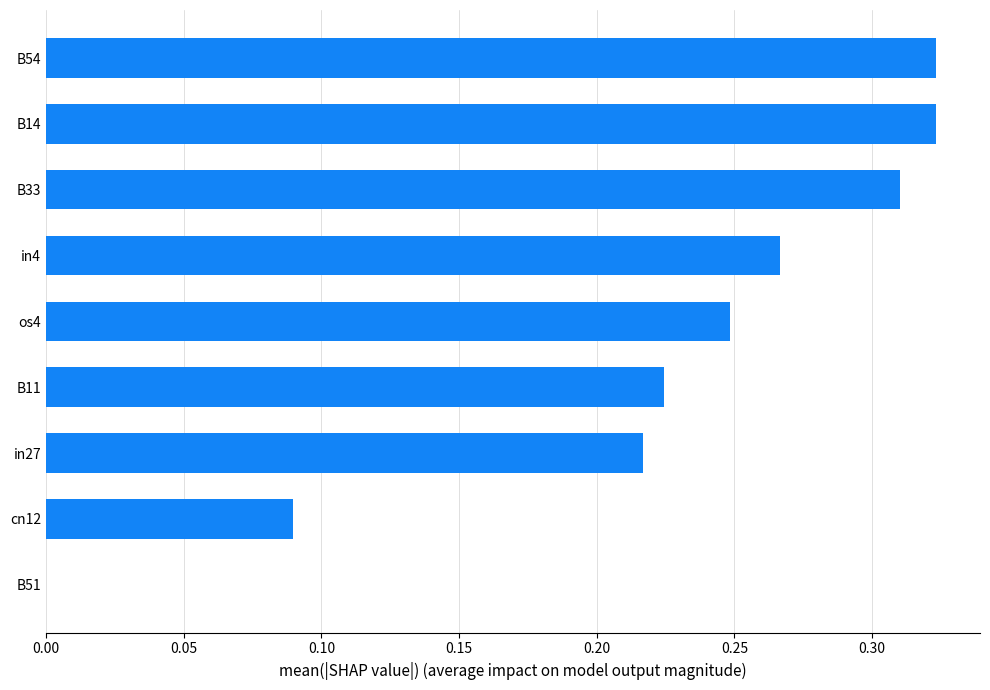

Are the bars horizontal?

Yes